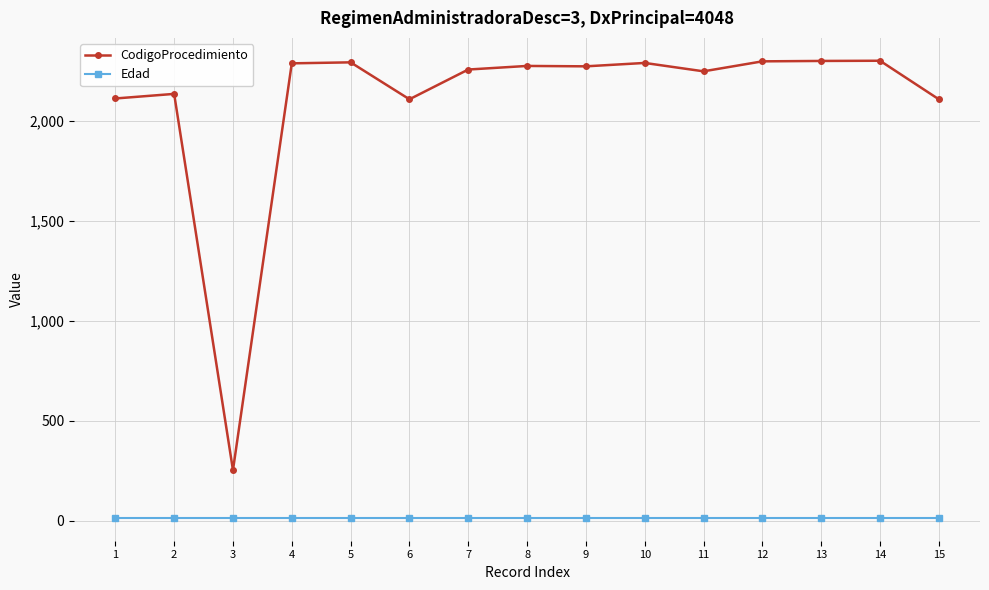

Which series has the largest range (max minus min)?

CodigoProcedimiento